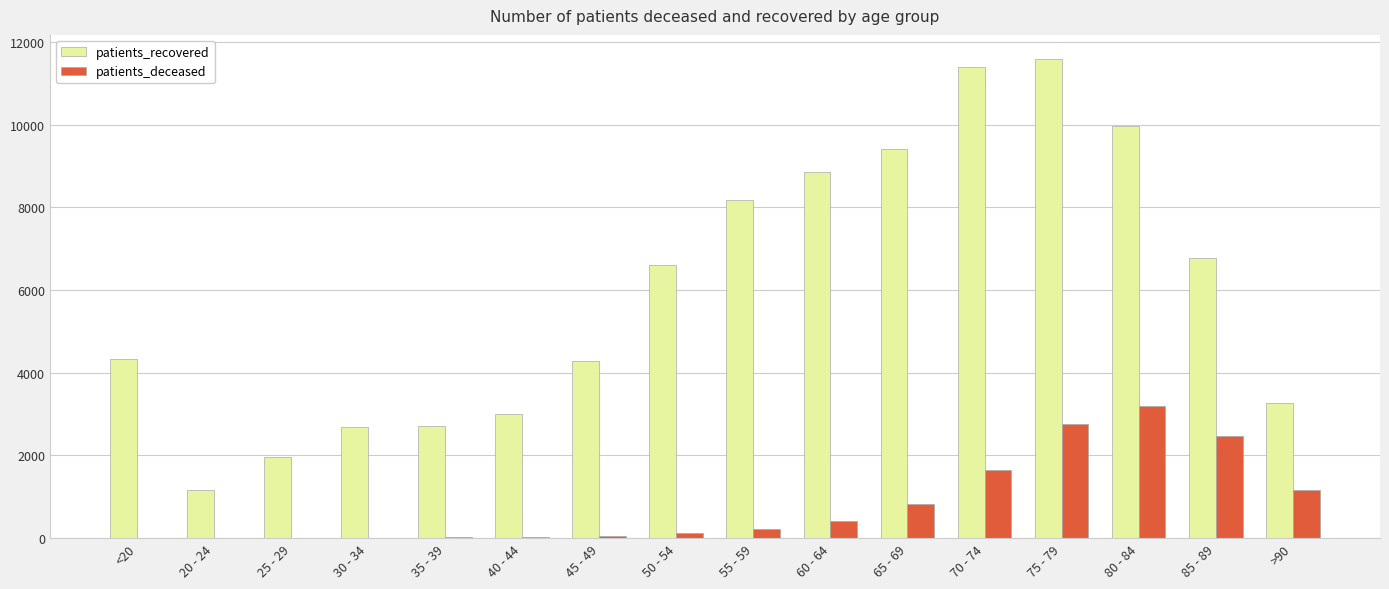

What are all the series names shown in the legend?

patients_recovered, patients_deceased